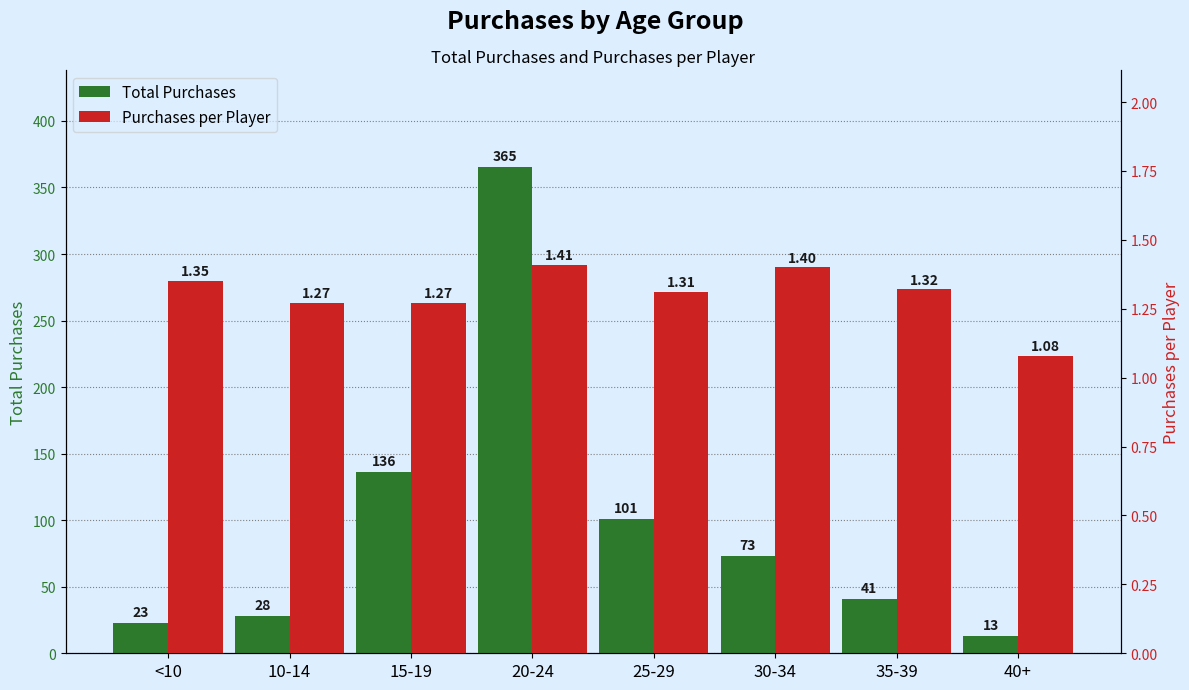

What position from the left is <10?

1